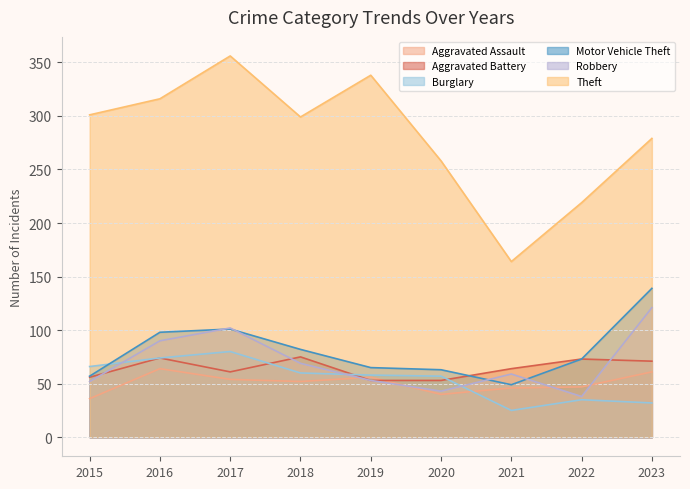

At which label does Burglary first exceed 58?

2015